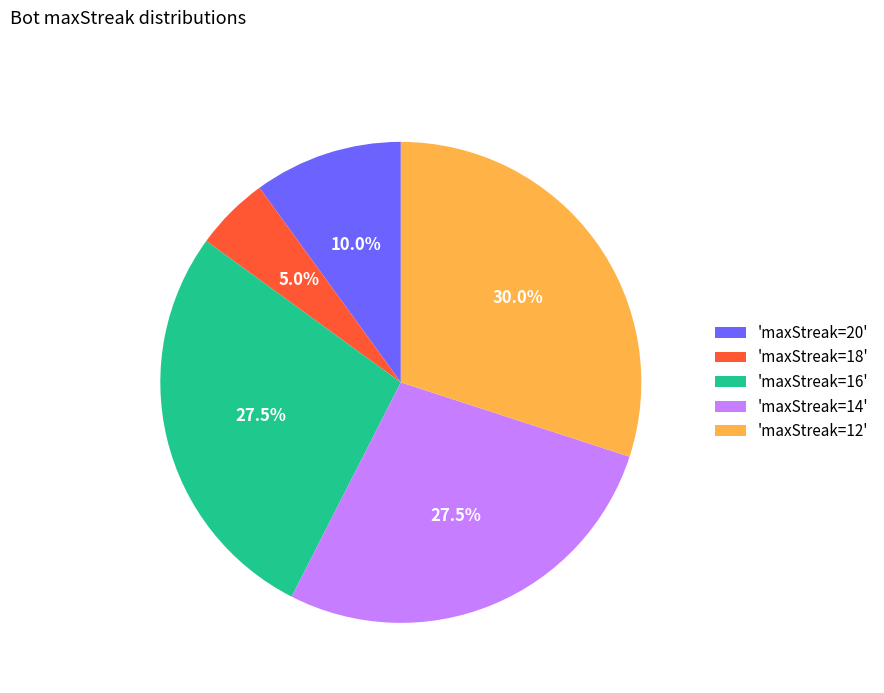

Combined, do 'maxStreak=16' and 'maxStreak=20' account for over 50%?

No